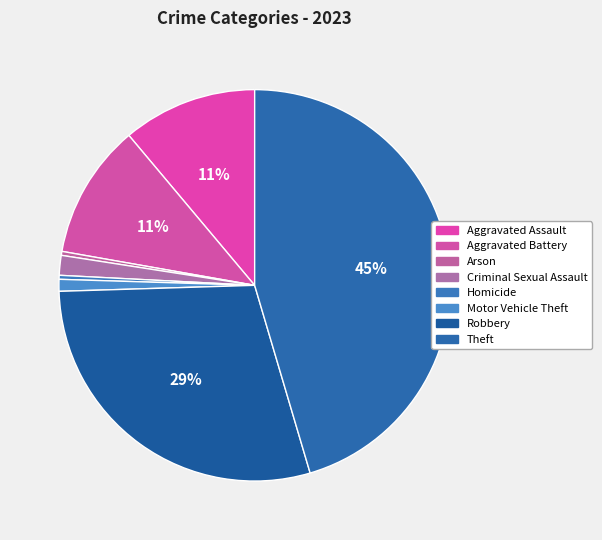

The Theft slice represents 53% of the pie. True or false?

False